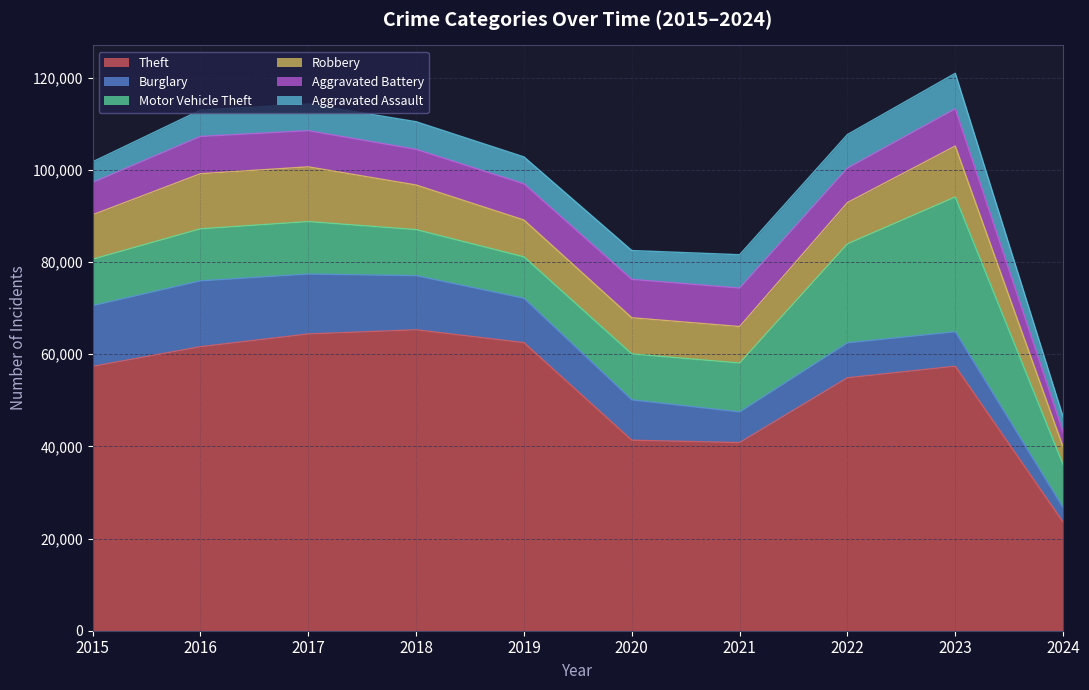

List the series in order of their peak value, lowest first.

Aggravated Assault, Aggravated Battery, Robbery, Burglary, Motor Vehicle Theft, Theft